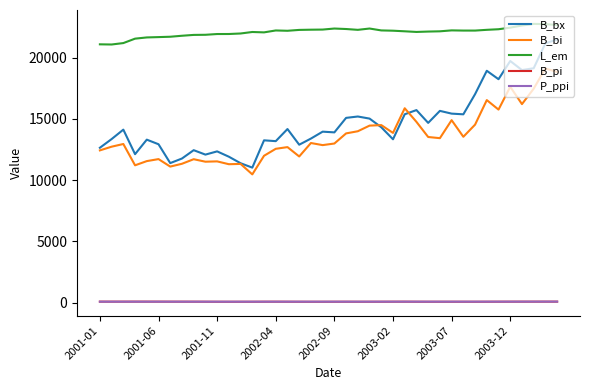

True or false: L_em and B_bx cross at least once.

False